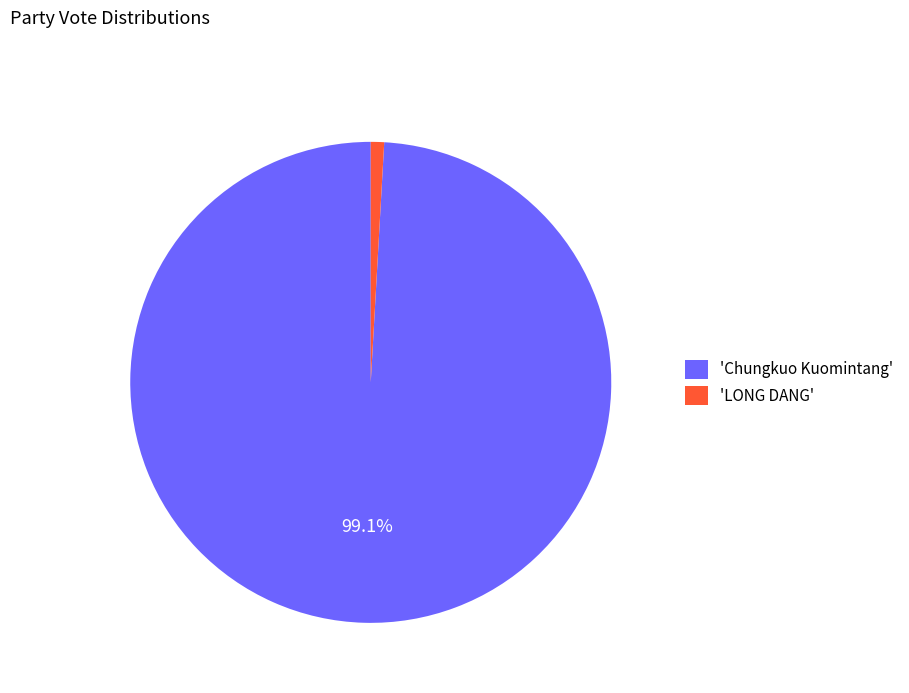

Between 'LONG DANG' and 'Chungkuo Kuomintang', which is larger?

'Chungkuo Kuomintang'